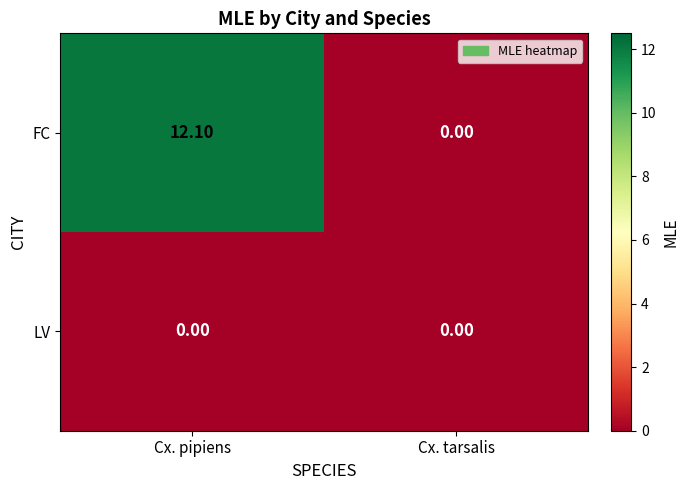

At which category is the sum across all series the highest?

Cx. pipiens